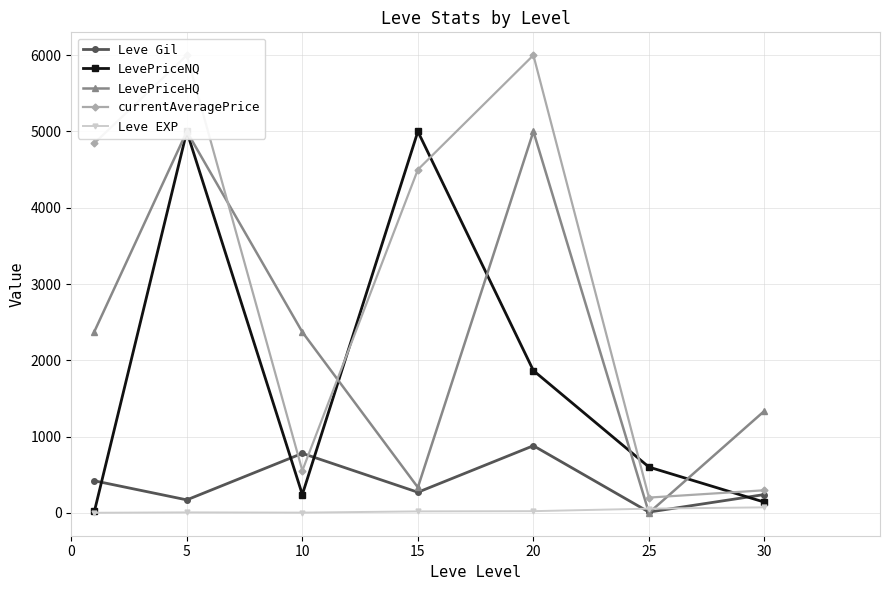

What is the value of the LevePriceHQ point at the 1st from the left?

2377.4